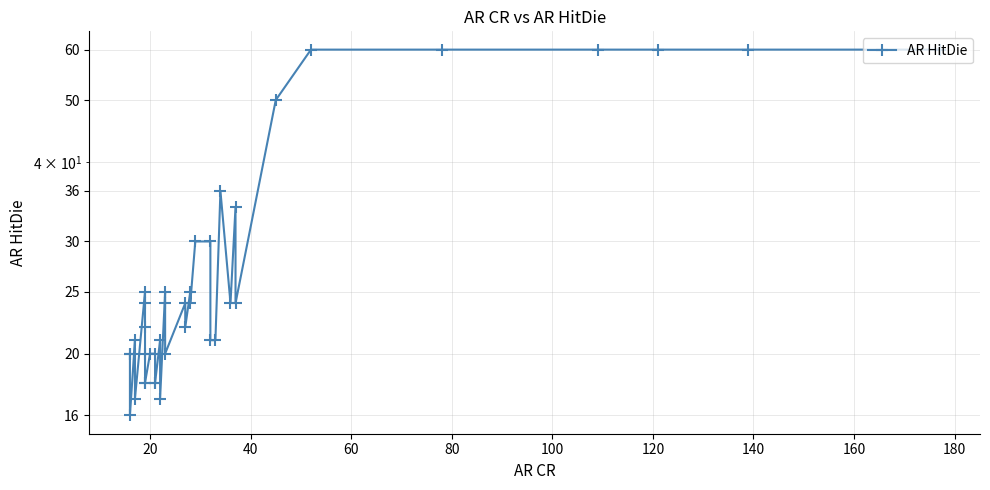

True or false: there are more than 1 points higher than both neighbors.

True